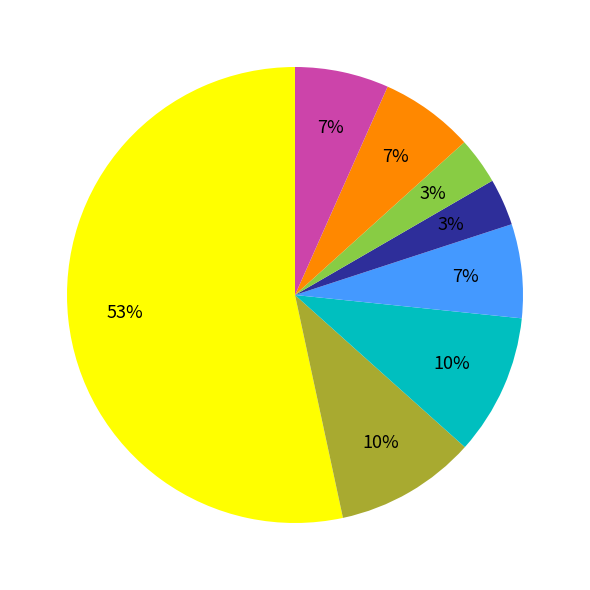

Is there any slice that represents more than half of the pie?

Yes